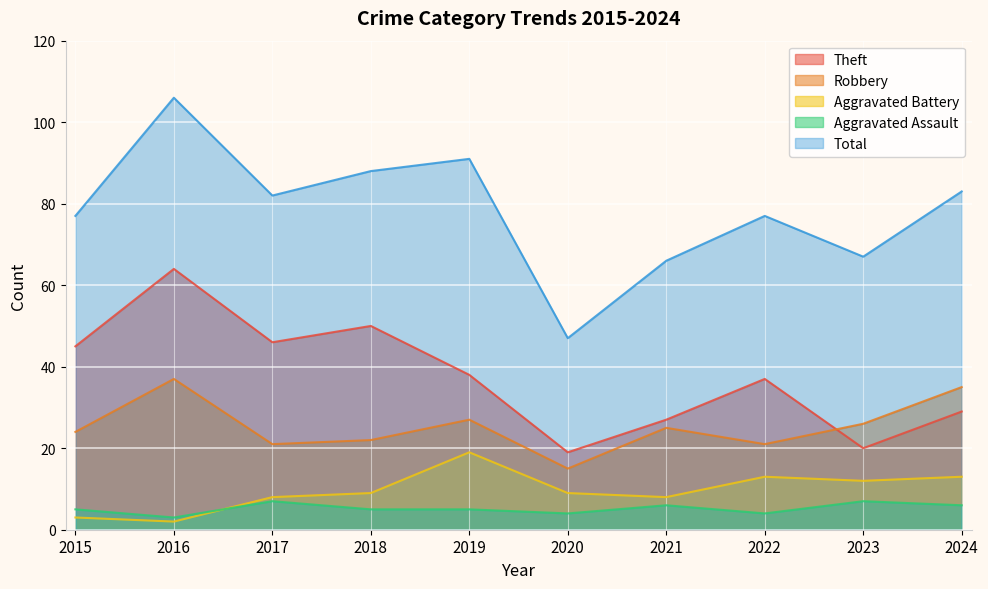

What is the difference between the Robbery values at 2024 and 2022?

14